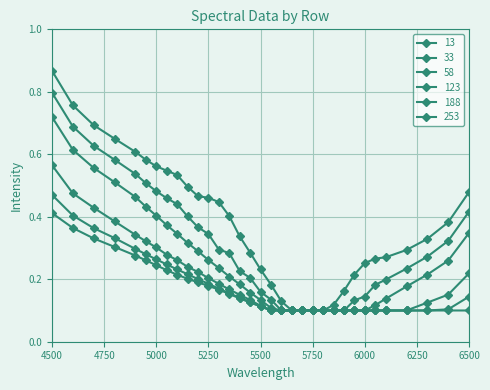

What is the value of the 253 point at the 25th from the left?

0.1